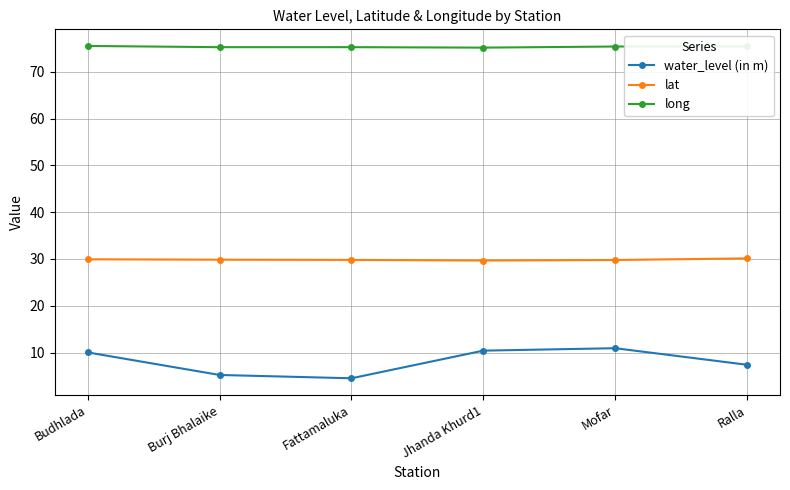

At Burj Bhalaike, list the series in order from smallest to largest.

water_level (in m), lat, long